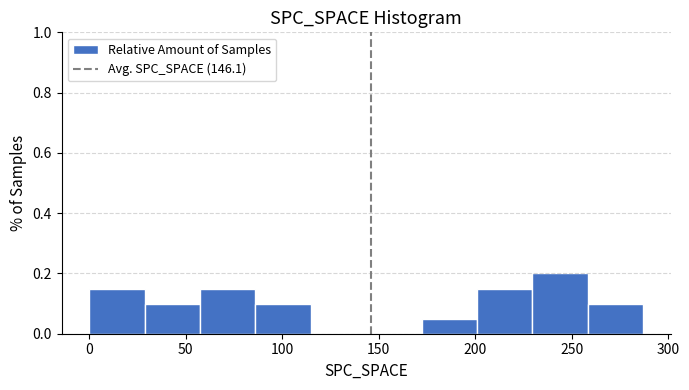

Reading left to right, transcribe this chart: for each bar, give the range it covers on the x-axis and its height. Neither the bar edges nor the heights are printed on the chart, so give them approximately, as read against the axes.

0 to 30: 0.16
30 to 55: 0.10
55 to 85: 0.16
85 to 115: 0.10
115 to 145: 0
145 to 170: 0
170 to 200: 0.06
200 to 230: 0.16
230 to 260: 0.20
260 to 285: 0.10